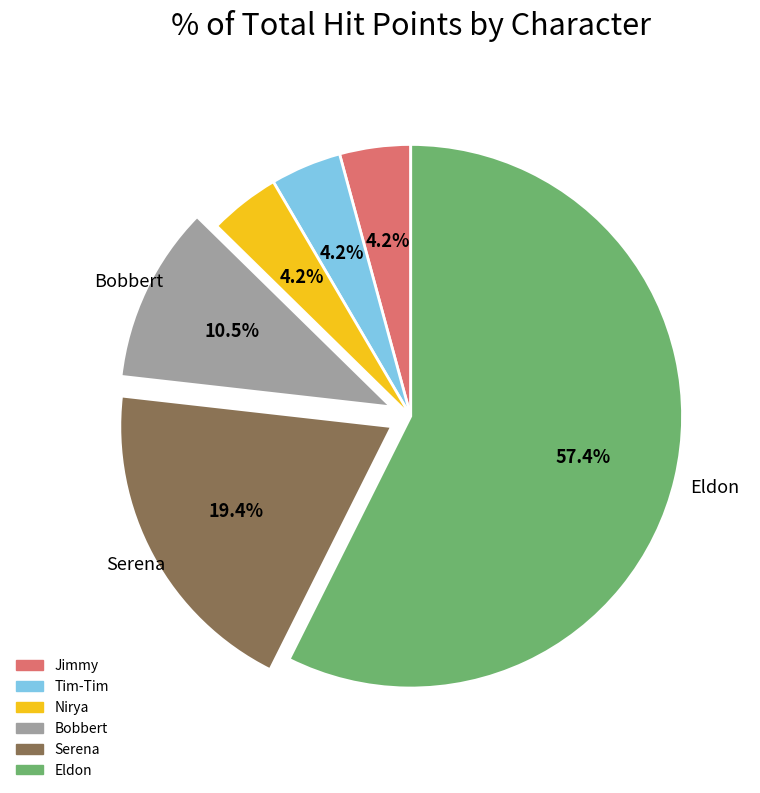

True or false: Bobbert accounts for 16% of the total.

False